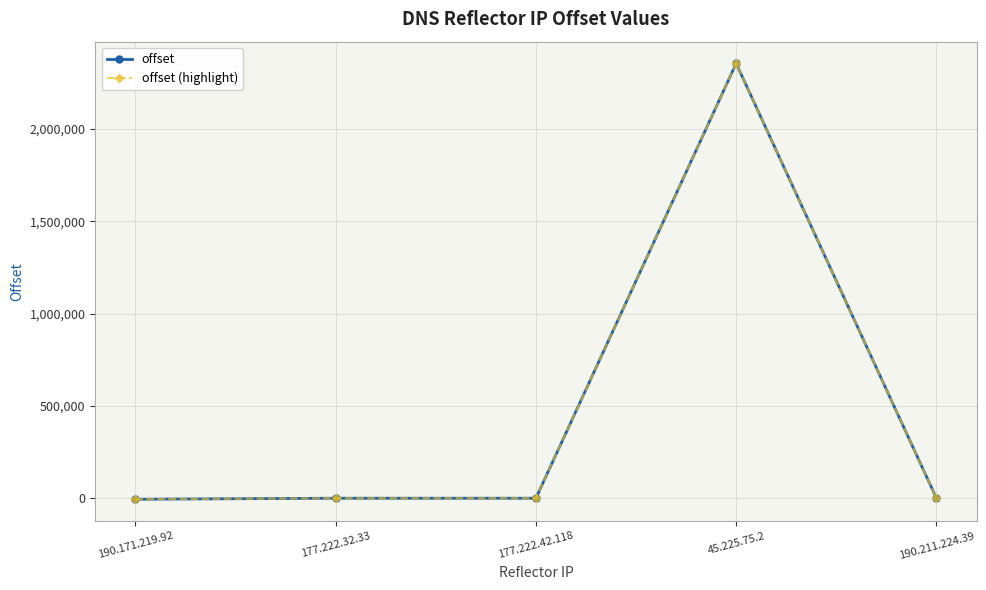

How many lines are shown in the chart?

2